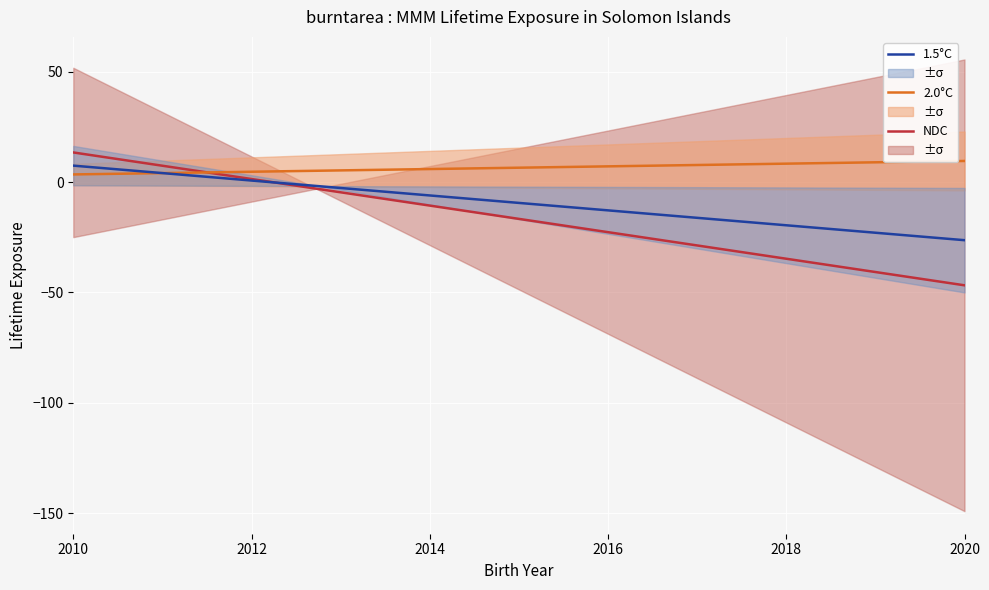

What is the minimum value for NDC?

-46.8